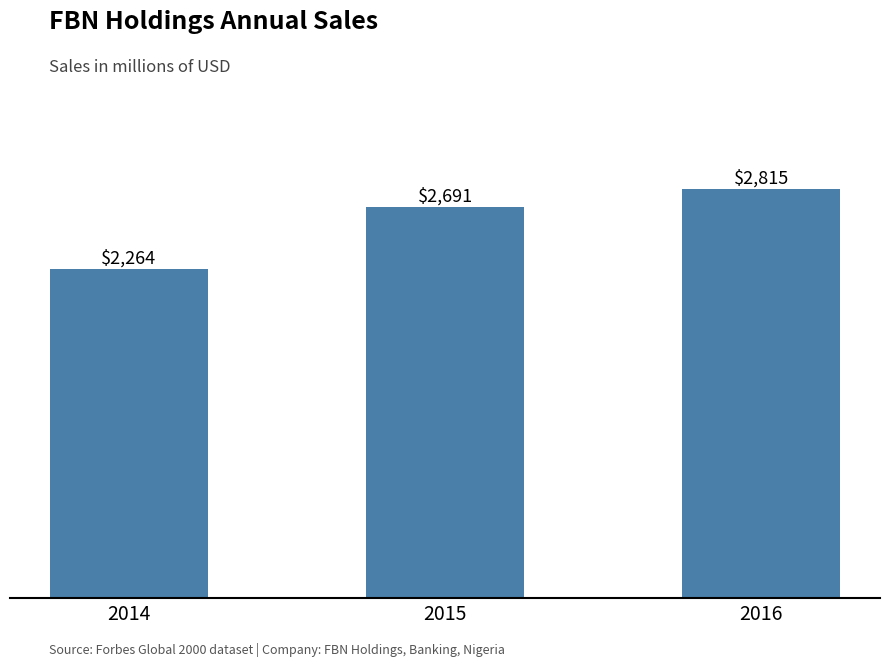

At which label is the value closest to 2539?

2015